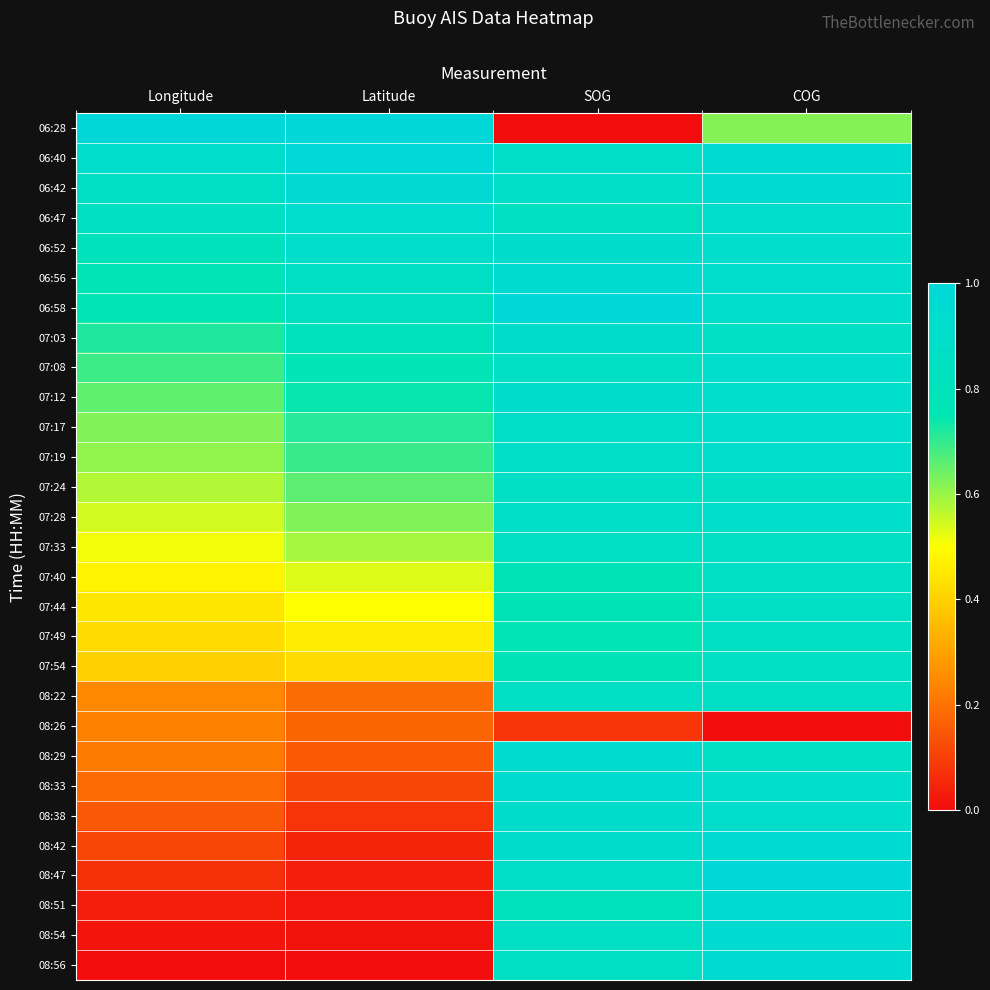

List the series in order of their peak value, lowest first.

08:26, 07:40, 07:44, 07:49, 07:54, 07:24, 07:33, 08:22, 07:08, 07:17, 07:19, 07:28, 06:52, 07:03, 07:12, 08:38, 06:47, 06:56, 08:29, 08:33, 08:42, 08:51, 08:54, 08:56, 06:42, 06:40, 06:28, 06:58, 08:47